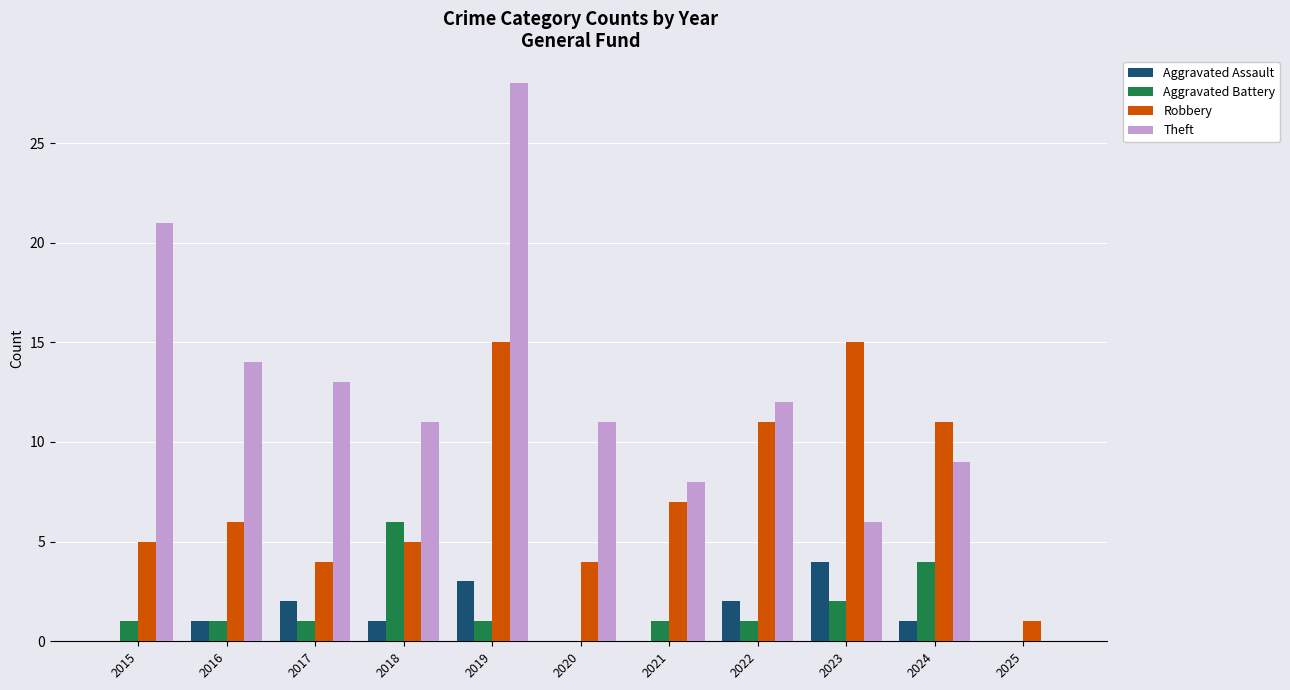

Which series has the largest total across all categories?

Theft